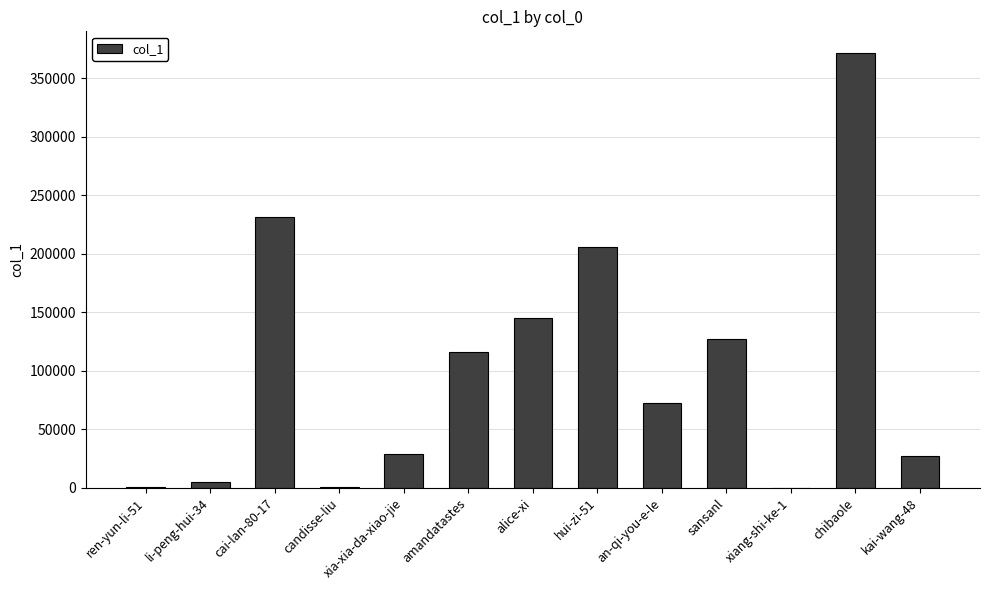

At which label does the data first exceed 72760?

cai-lan-80-17